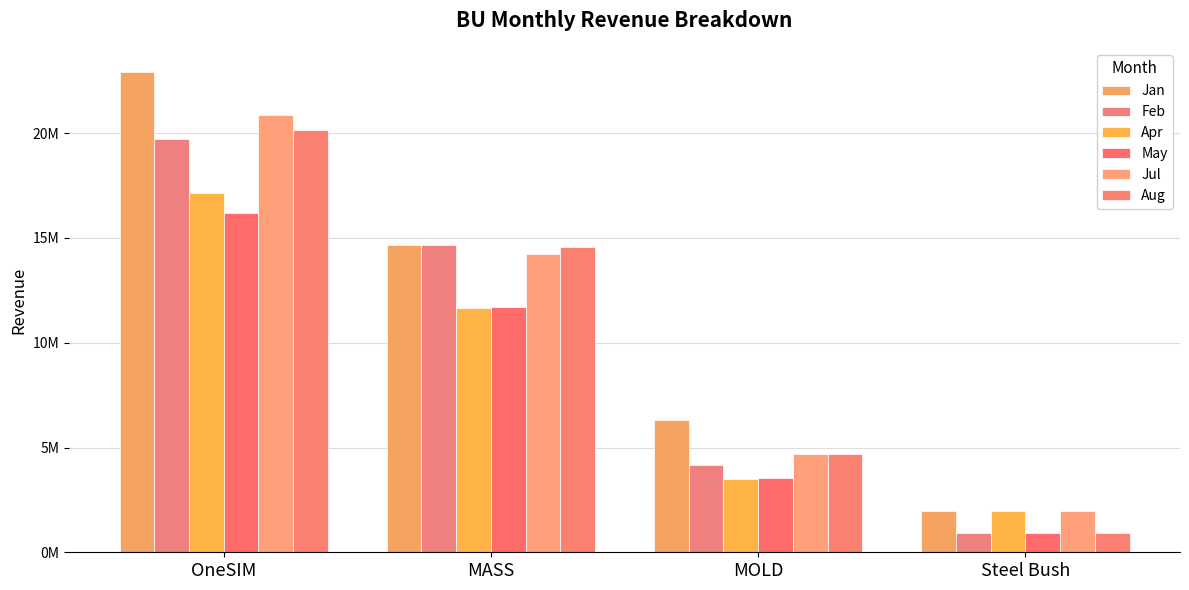

The value of May at Steel Bush is 1418843.6. True or false?

False